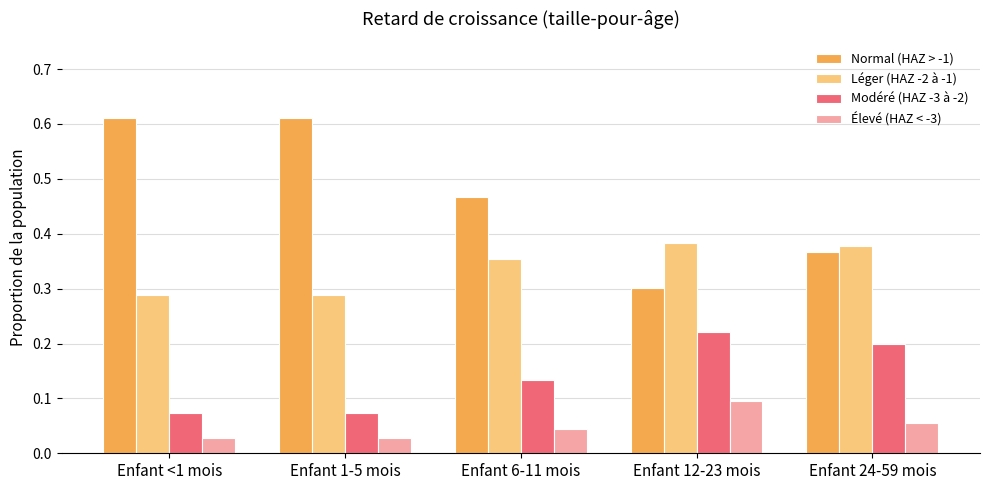

What is the sum of the Normal (HAZ > -1) values at Enfant 6-11 mois and Enfant 12-23 mois?

0.8